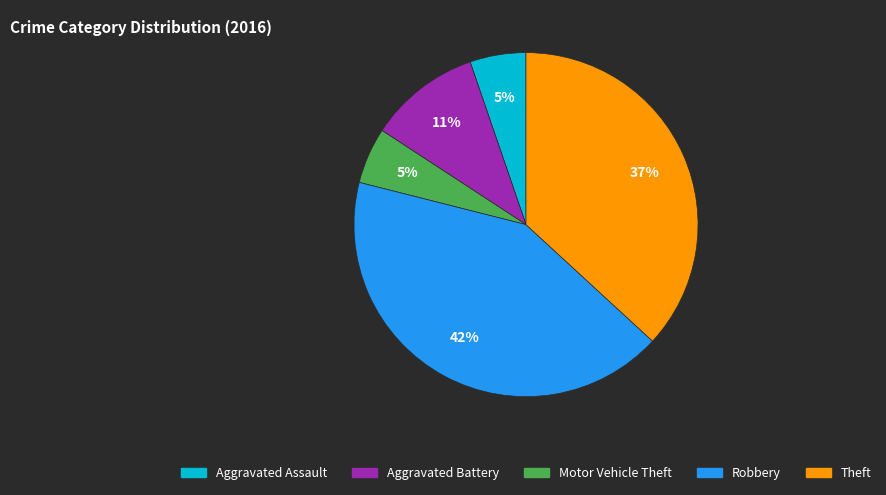

To the nearest percent, what is the difference between the Robbery and Theft slice percentages?

5%